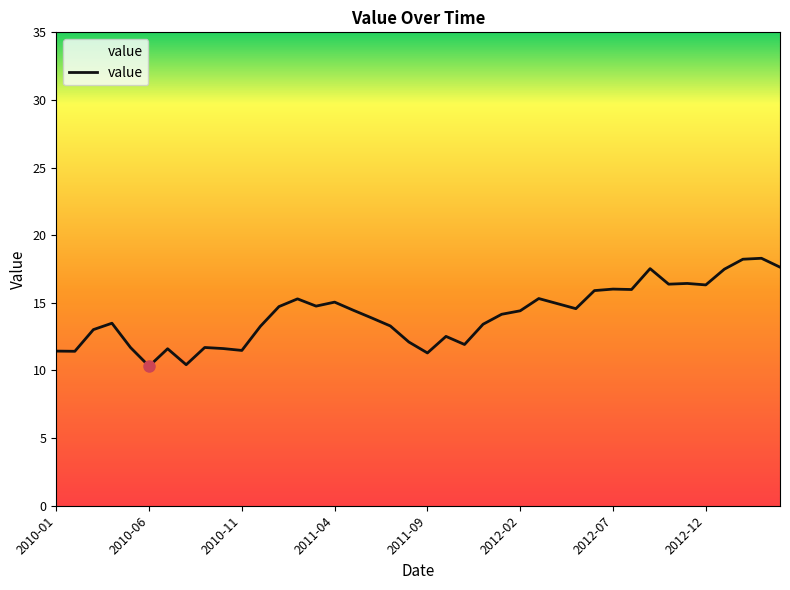

True or false: the data has more than 2 interior local peaks.

True